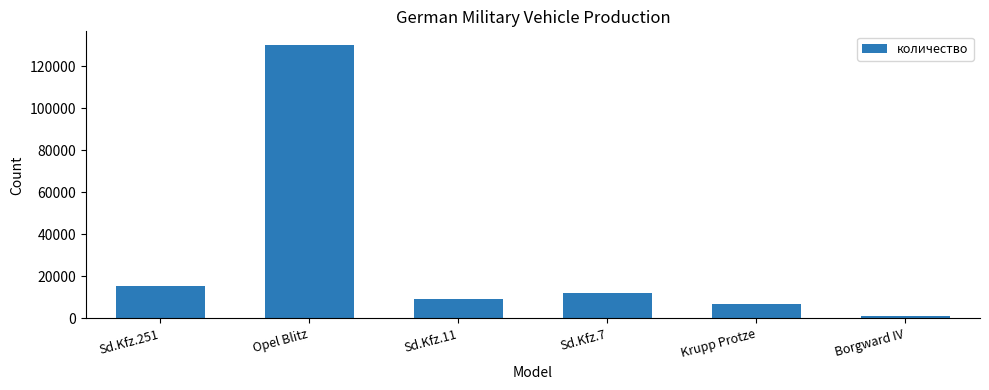

Is it true that the value at Sd.Kfz.251 is 24229?

False